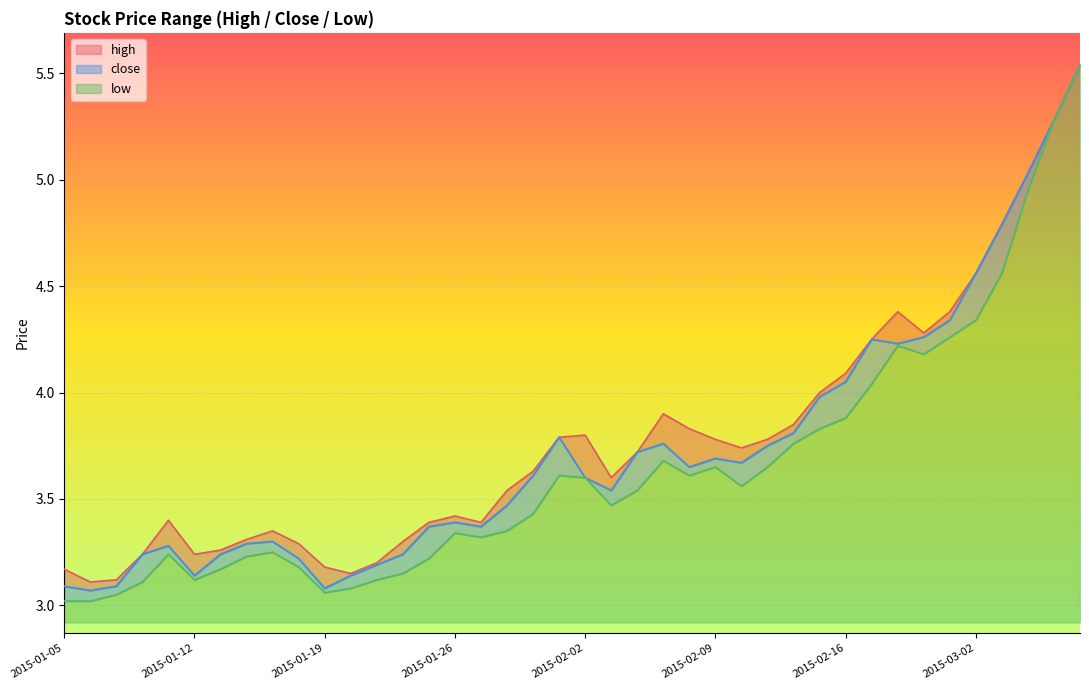

True or false: high and low cross at least once.

False